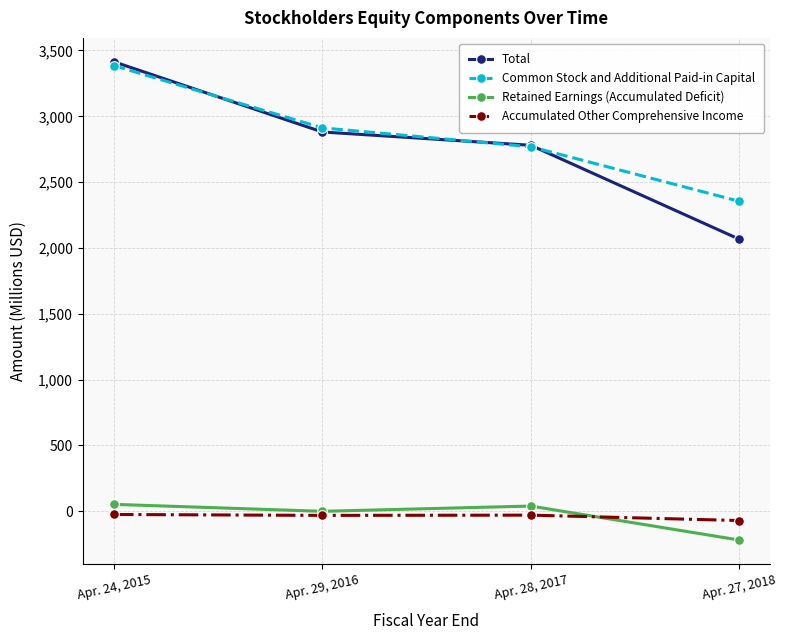

What is the label of the 3rd point from the left?

Apr. 28, 2017